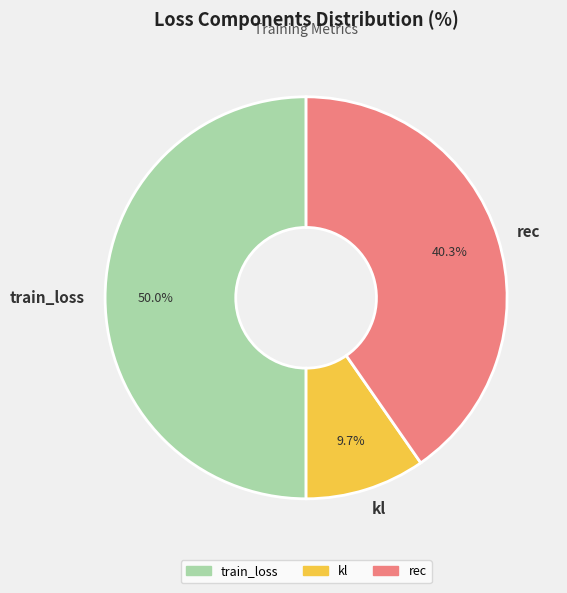

What is the ratio of the value at train_loss to the value at kl?

5.2